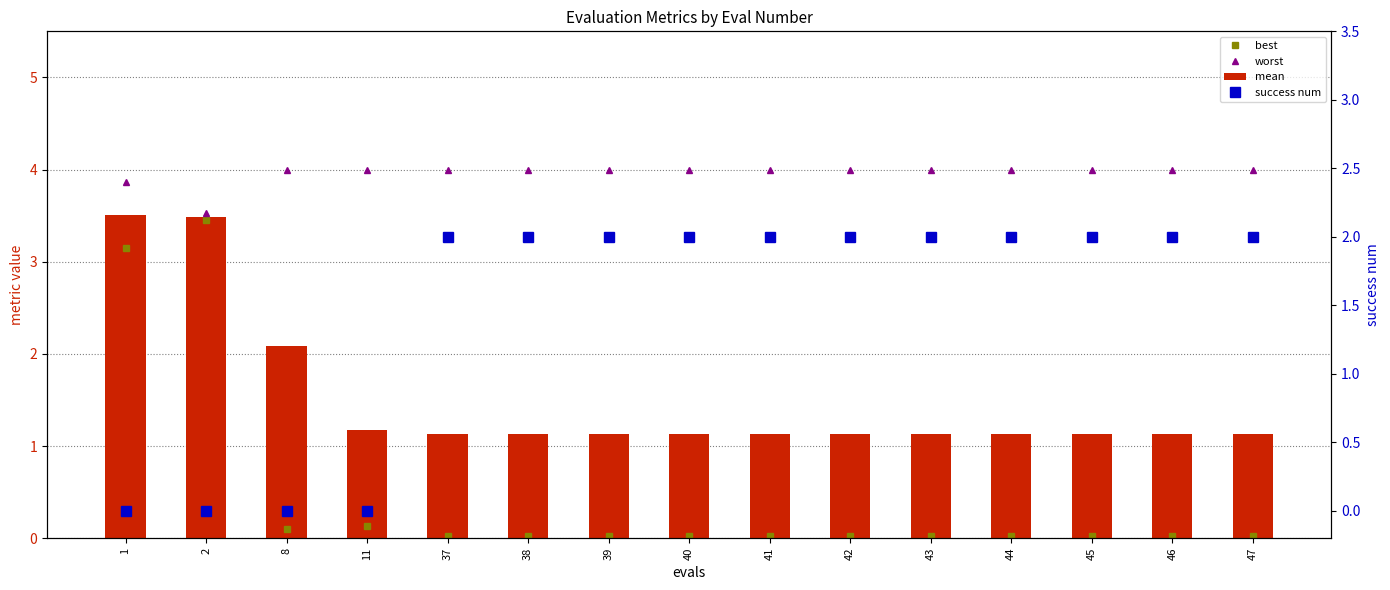

What is the difference between the second highest and second lowest values in the best series?

3.1